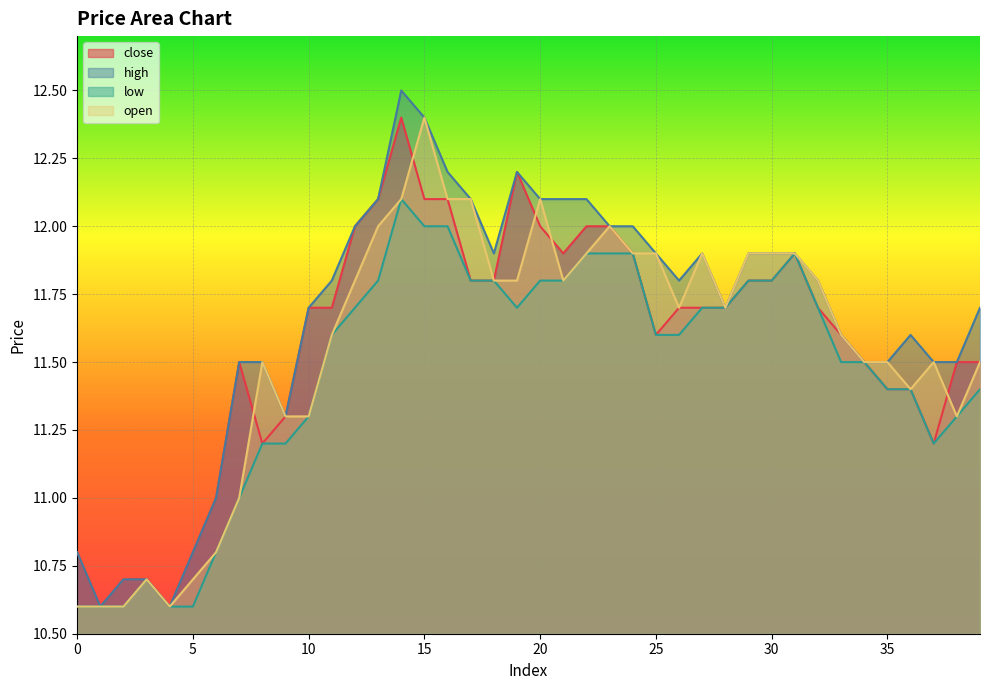

Is it true that close equals 11.2 at 8?

True